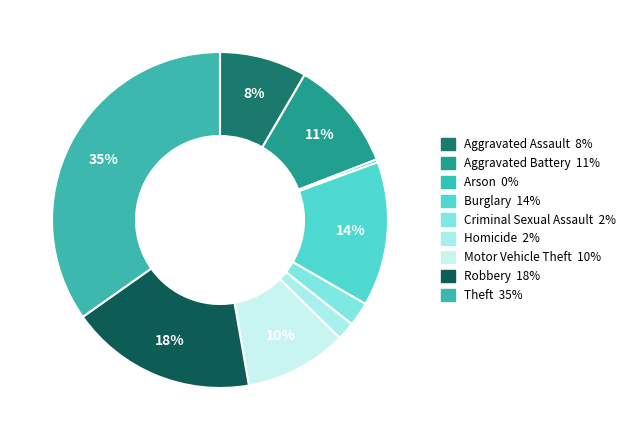

Approximately how many times larger is the value at Theft compared to Robbery?

1.9